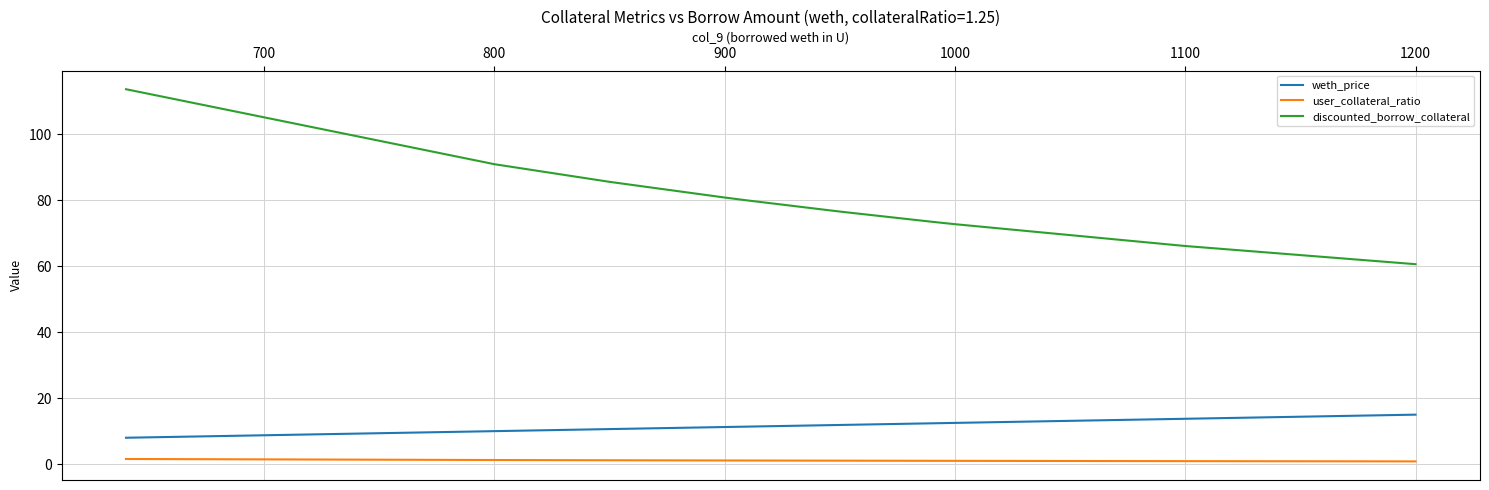

What are all the series names shown in the legend?

weth_price, user_collateral_ratio, discounted_borrow_collateral